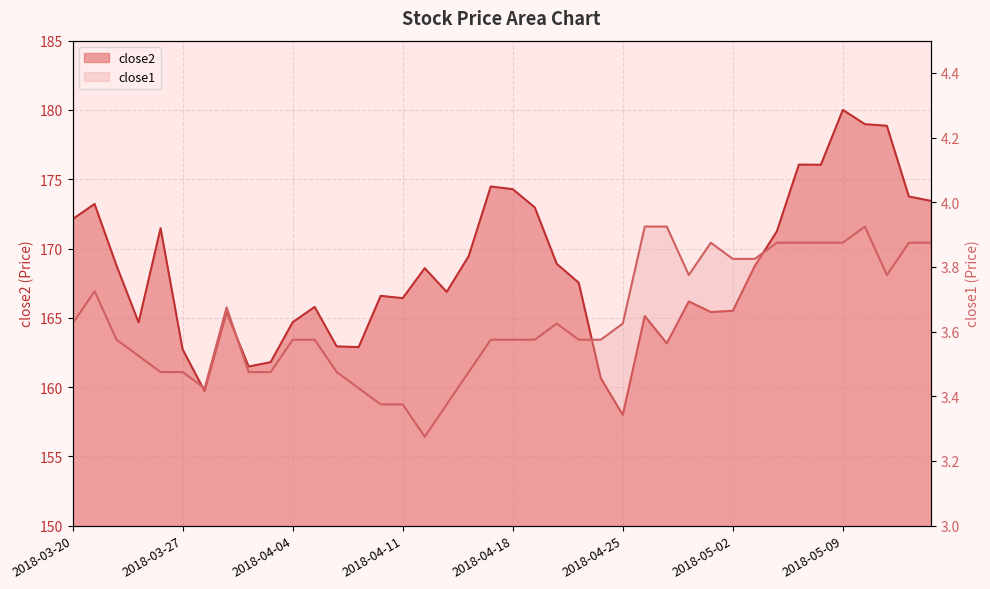

Which series has the widest spread of values?

close2